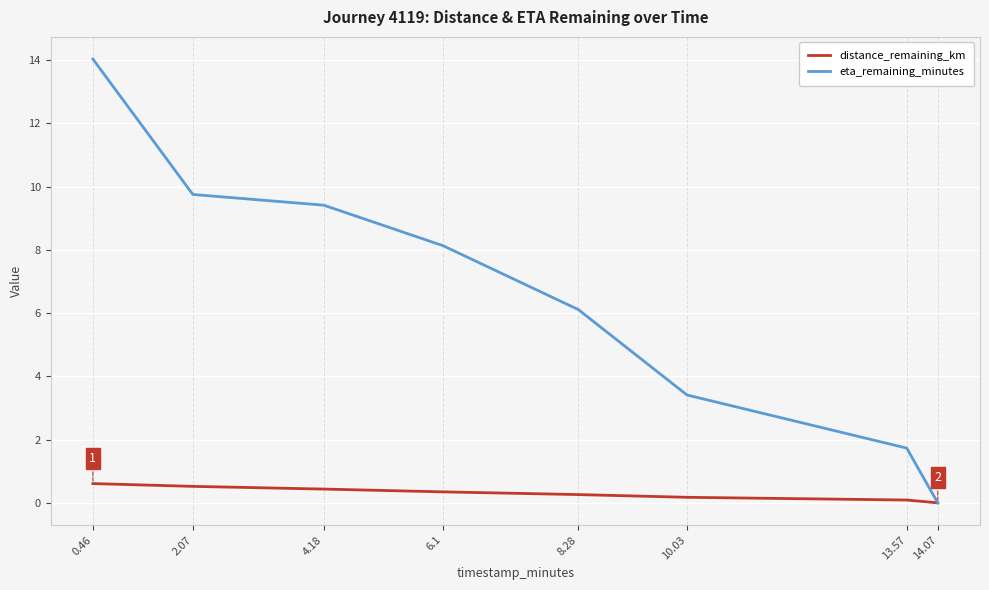

Is the value of distance_remaining_km at 2.07 greater than the value of eta_remaining_minutes at 2.07?

No